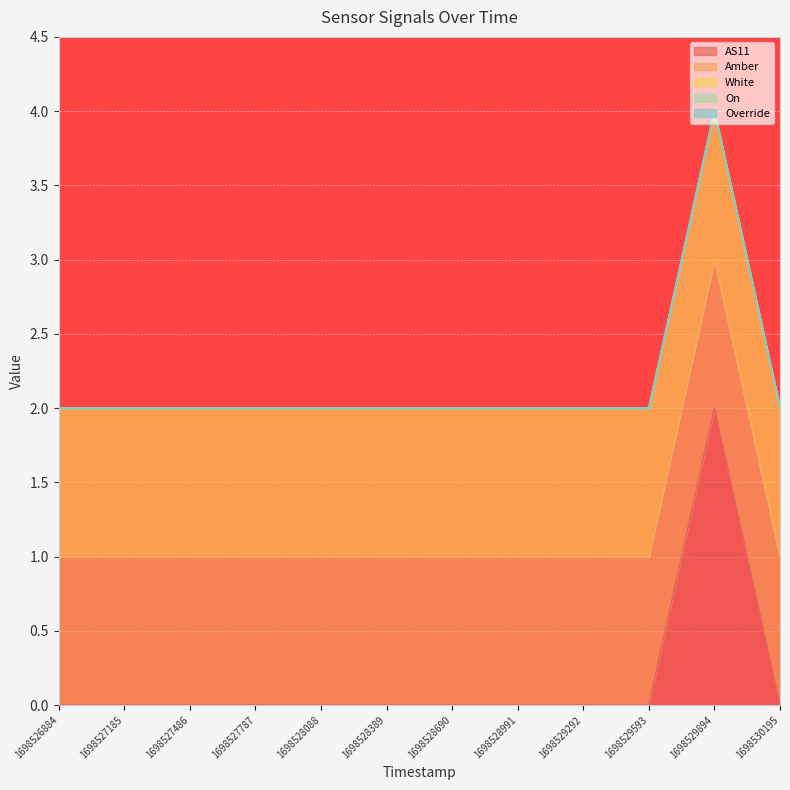

What is the lowest value of the Amber series?

1